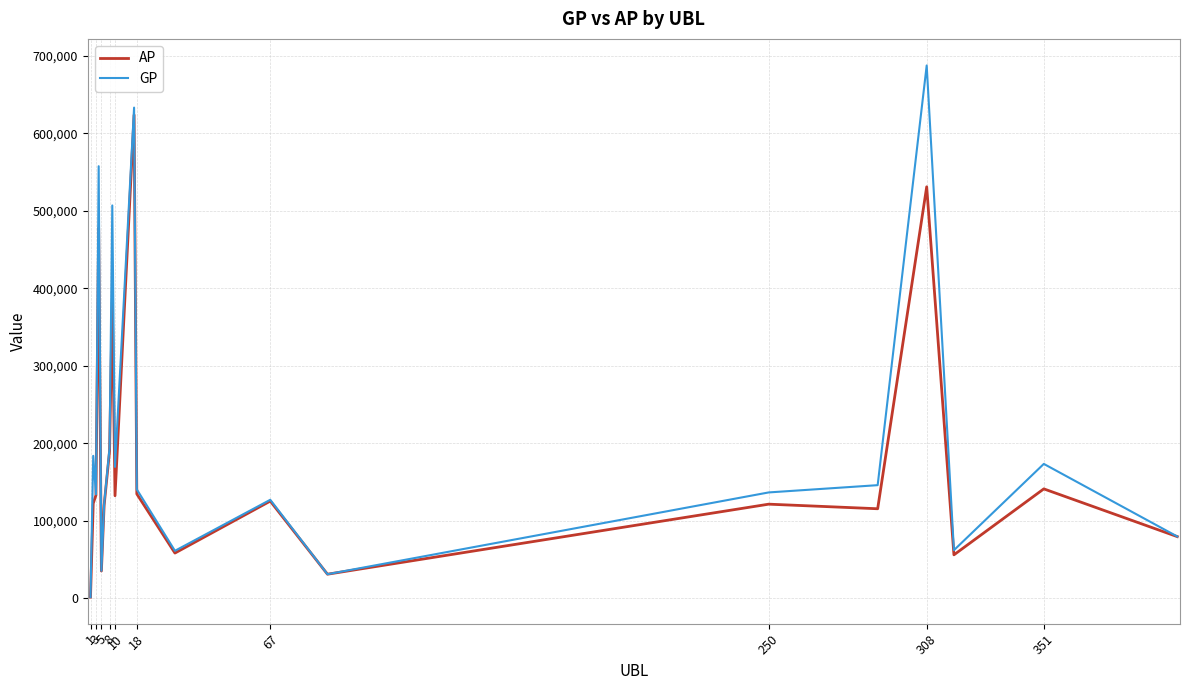

What is the average value of the AP series?

180942